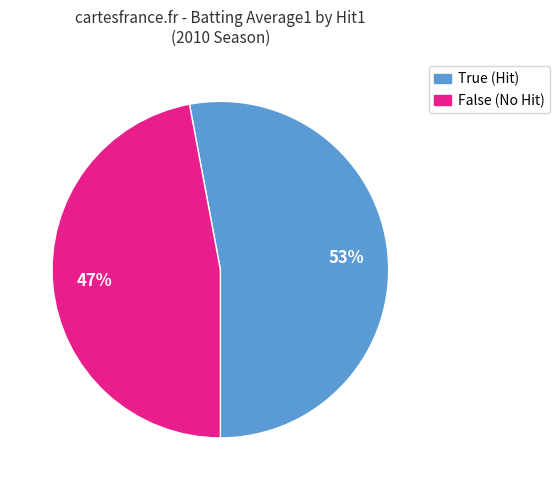

What is the largest slice in the pie chart?

True